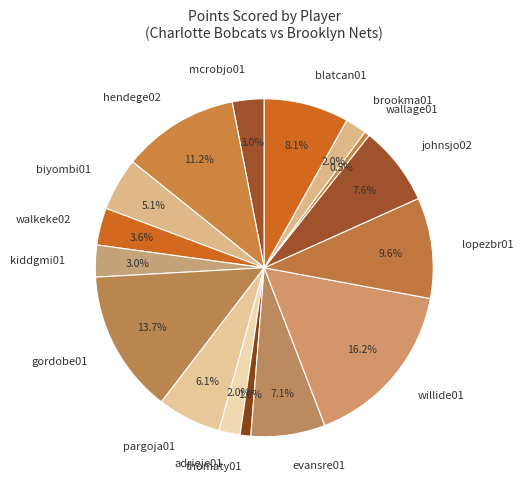

How many slices are in this pie chart?

16